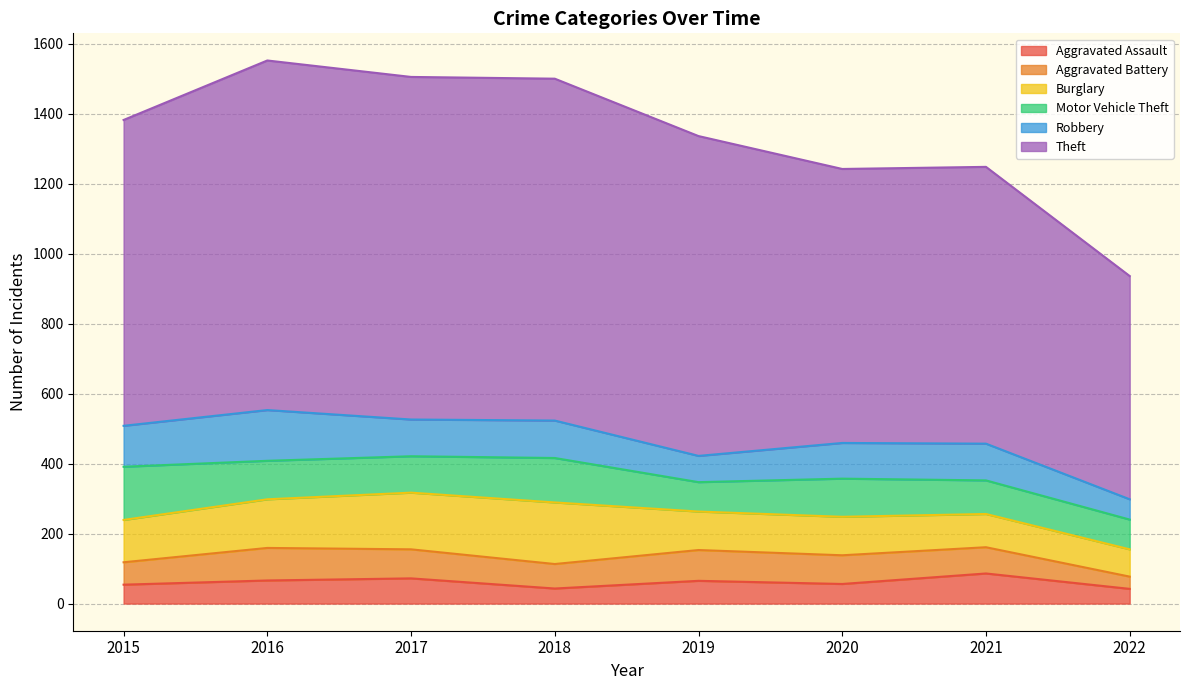

What is the value of the Motor Vehicle Theft point at the 3rd from the left?

104